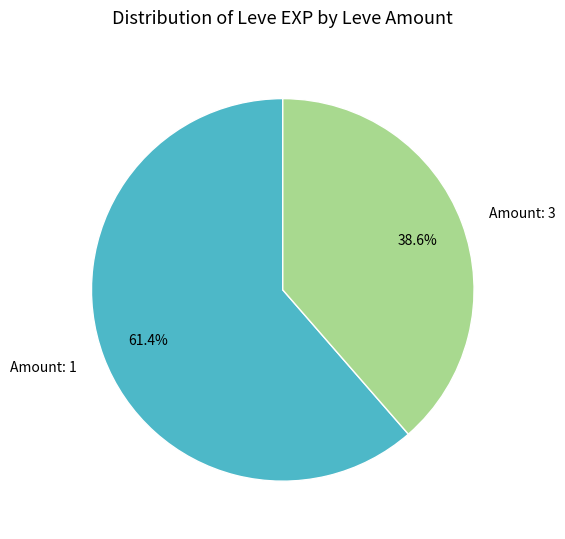

What portion of the pie excludes Amount: 3?

61.4%